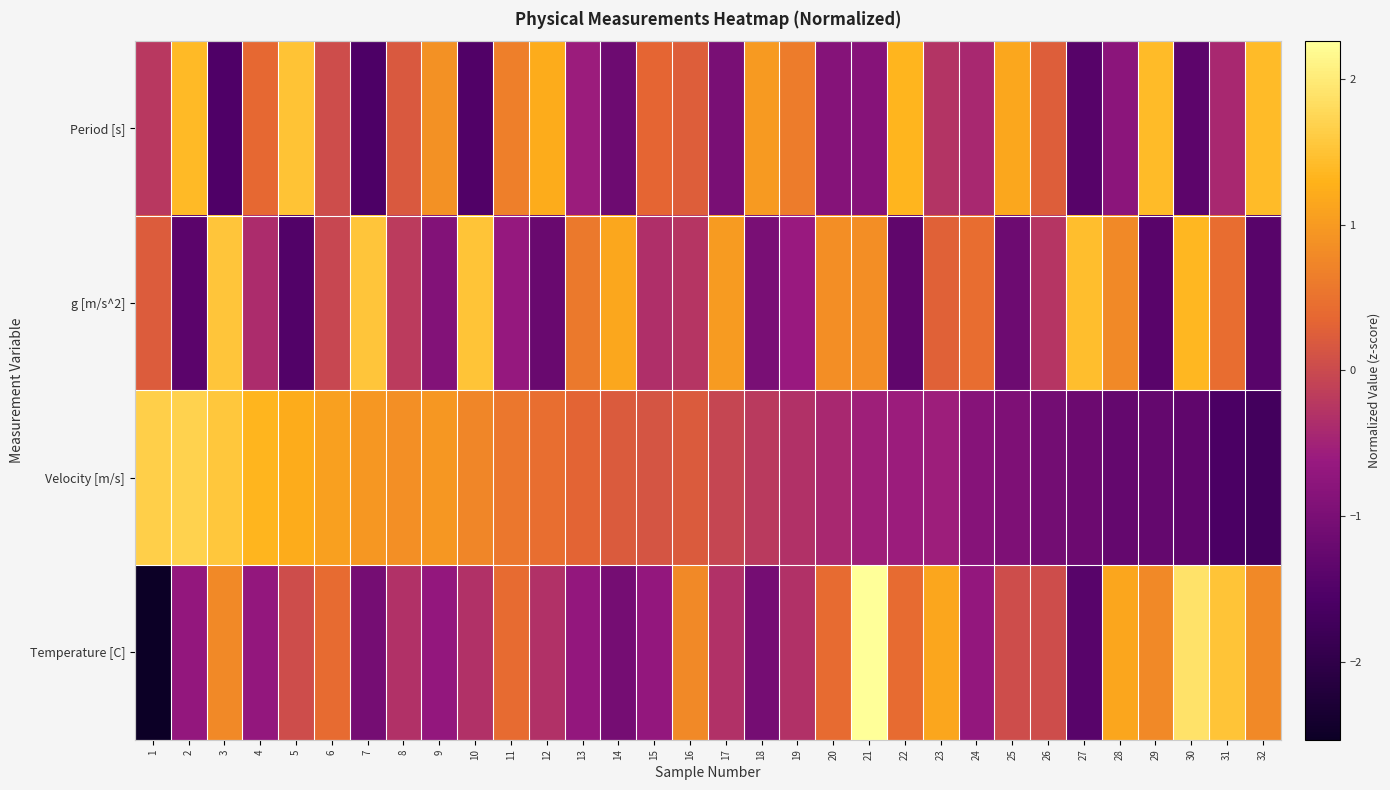

Which series has the largest range (max minus min)?

Temperature [C]